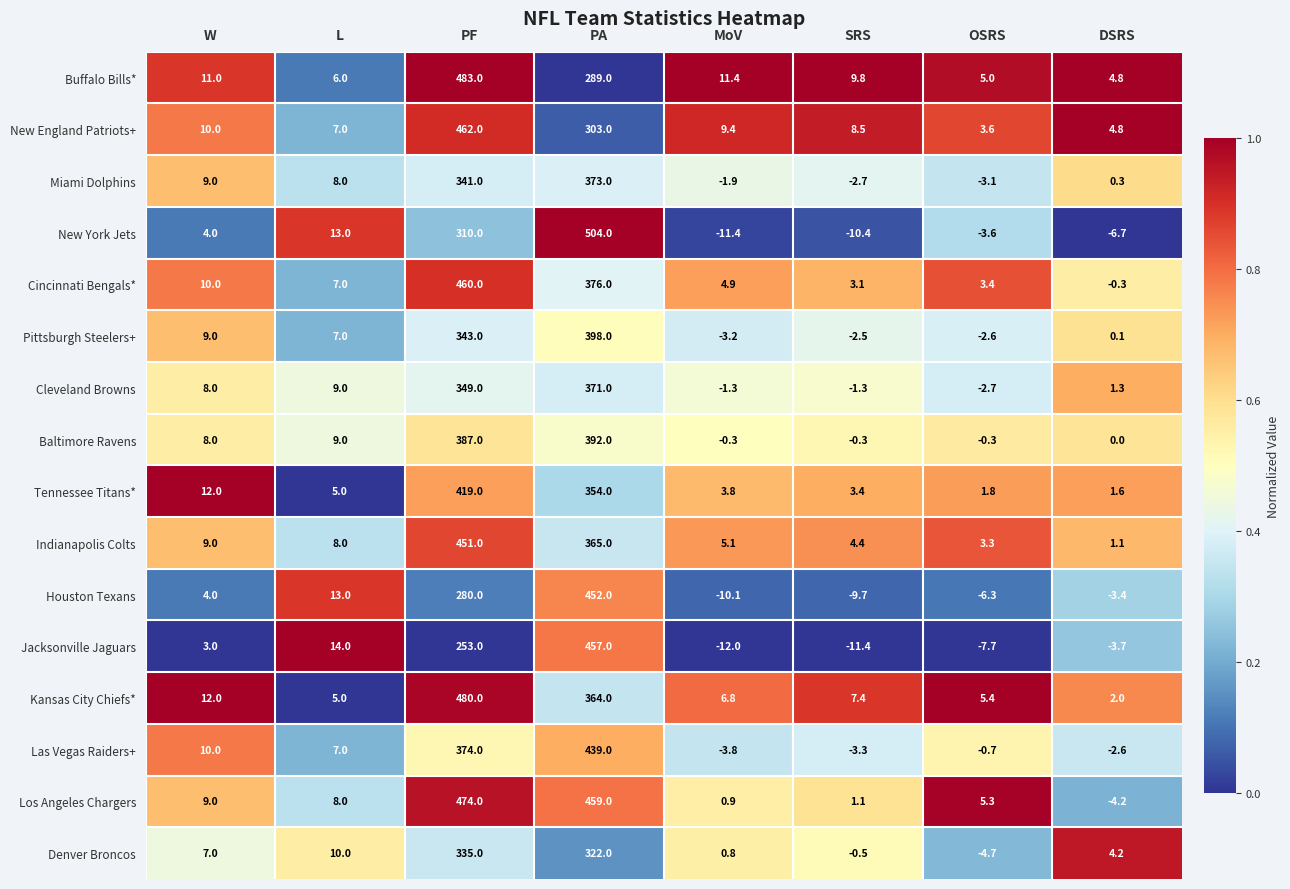

At which category is the sum across all series the highest?

PA